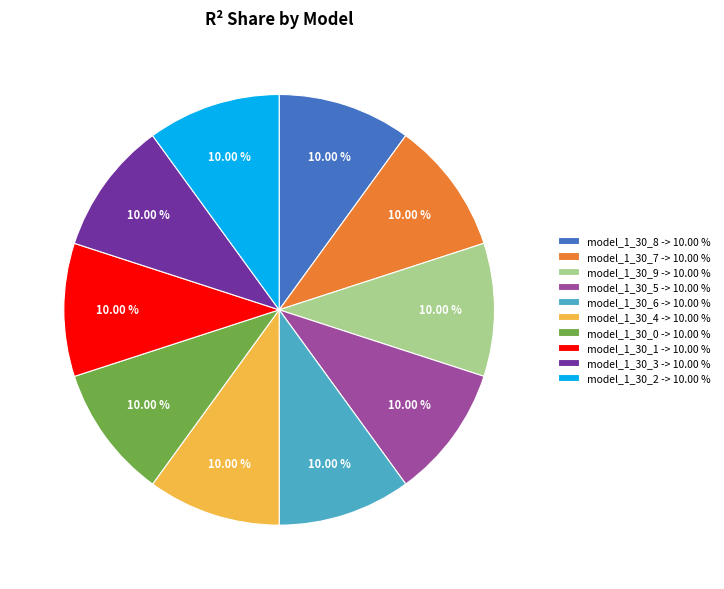

Does model_1_30_0 account for over 50% of the chart?

No